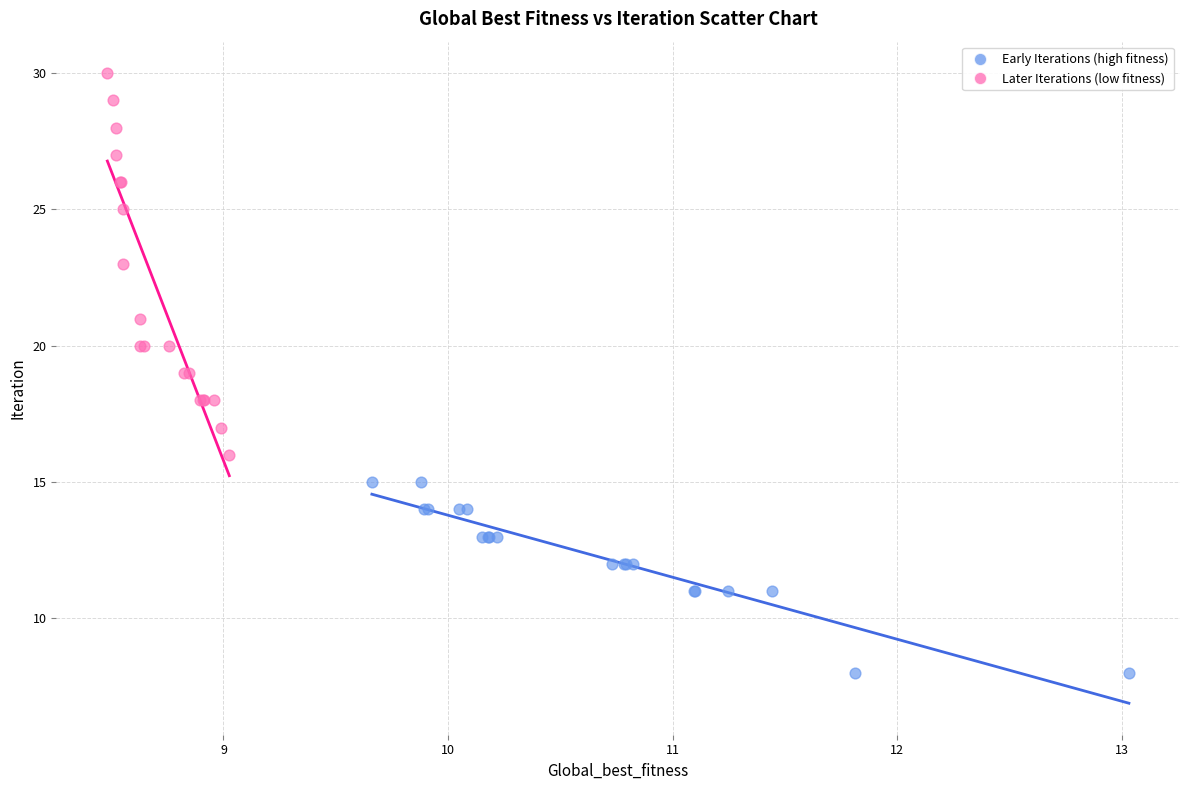

Which series reaches the minimum Y coordinate?

Early Iterations (high fitness)